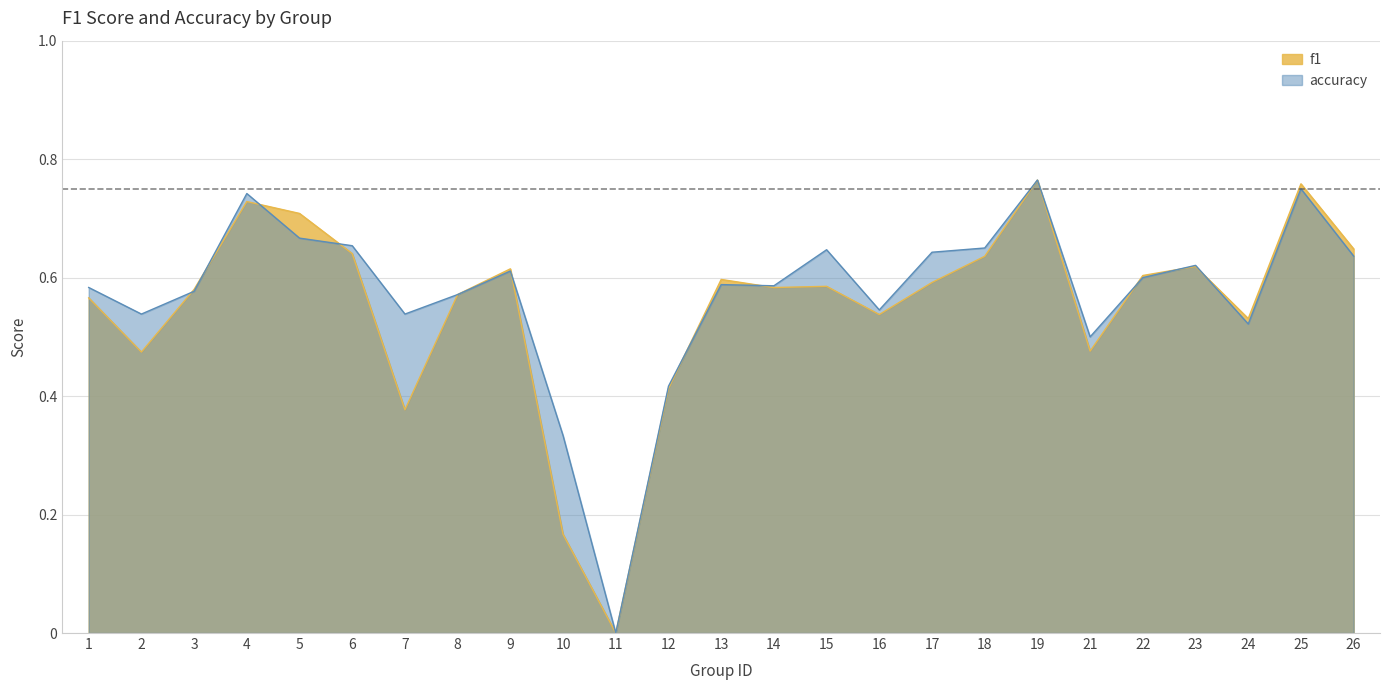

Which series has the widest spread of values?

f1